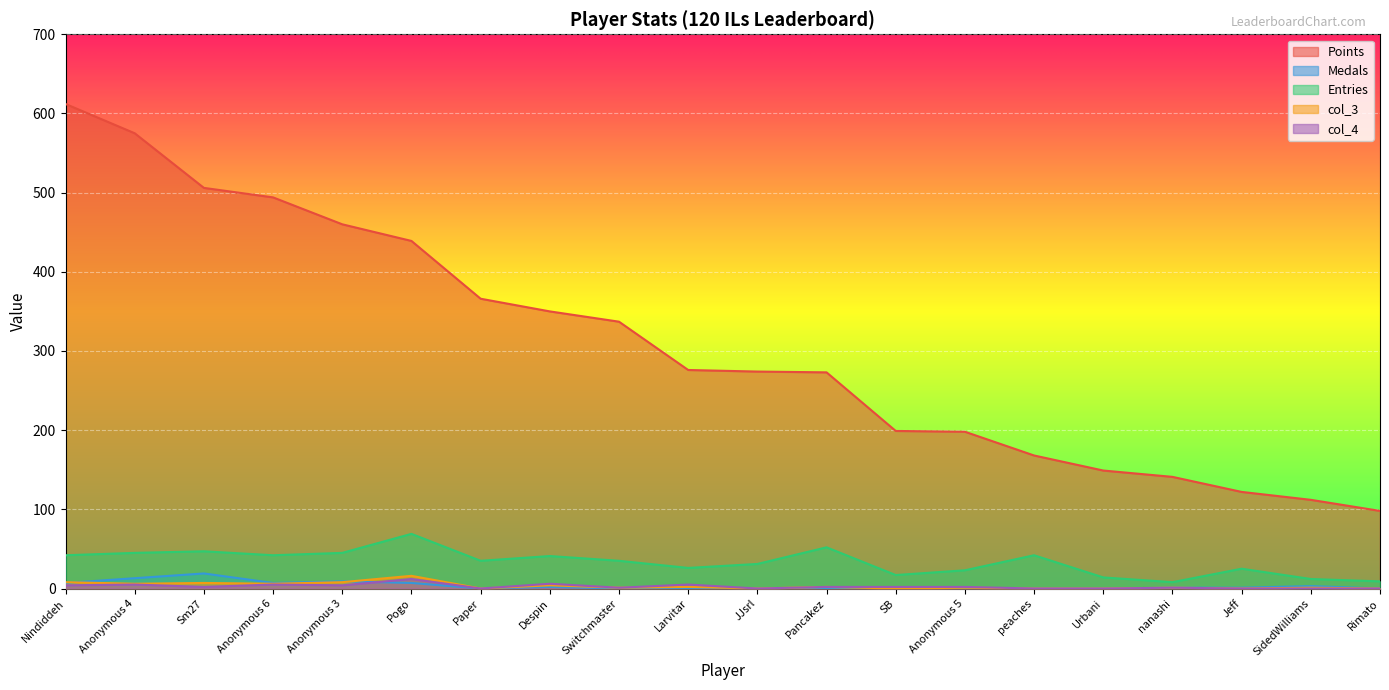

The value of Medals at peaches is 0. True or false?

True